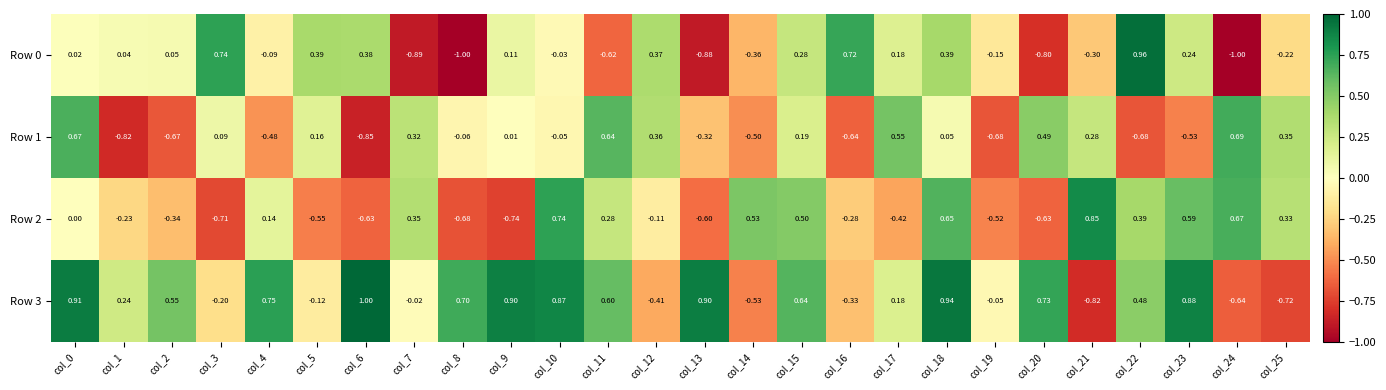

Is the value of Row 2 at col_23 greater than the value of Row 0 at col_12?

Yes